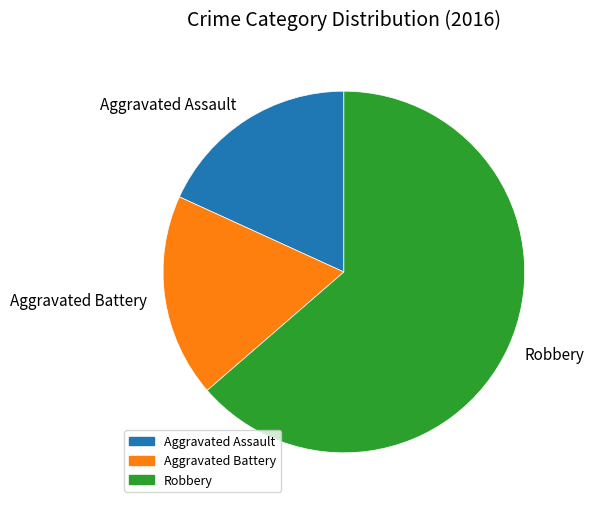

What is the majority slice?

Robbery